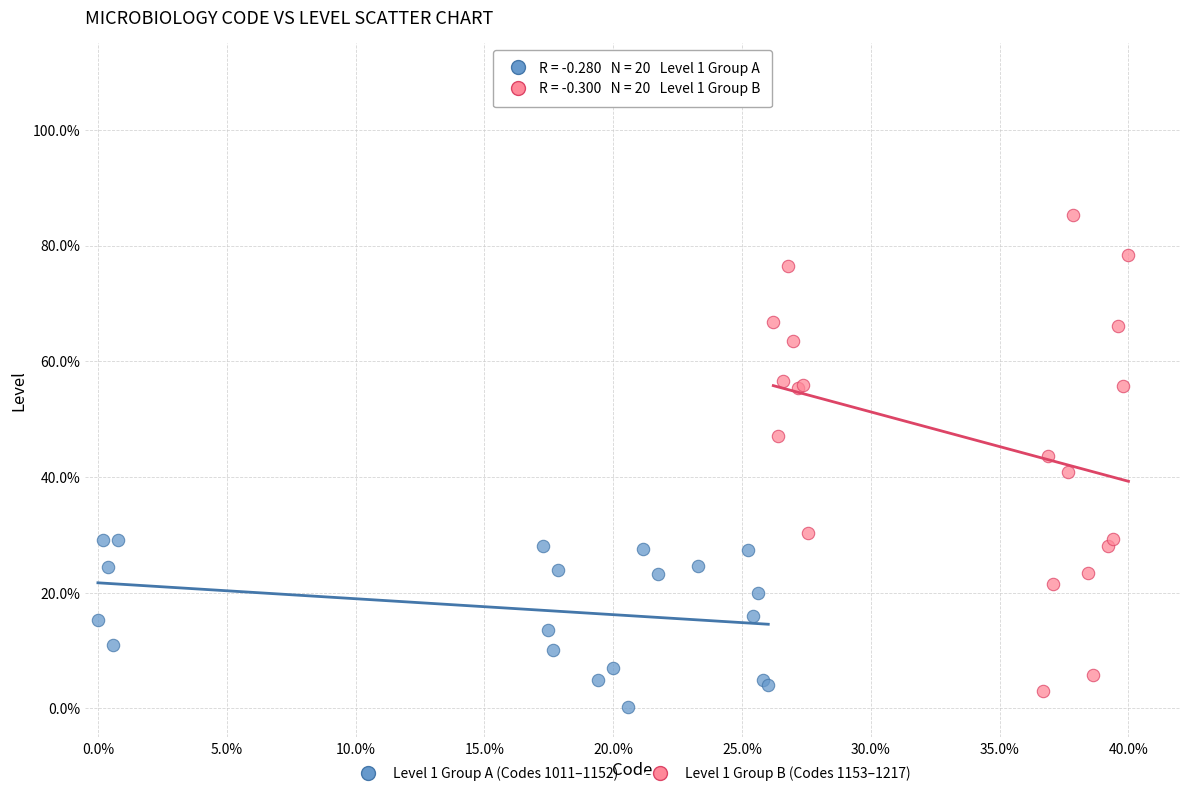

Which series contains the highest Y value?

Level 1 Group B (Codes 1153–1217)